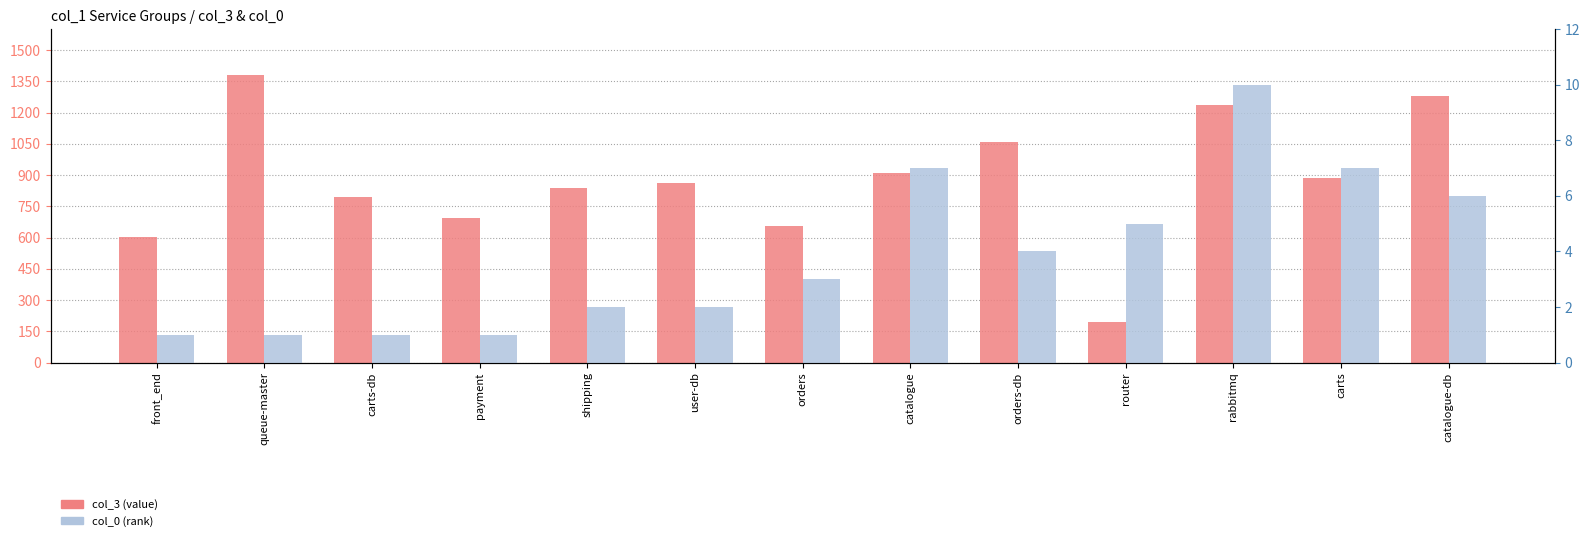

The value of col_0 (rank) at payment is 1. True or false?

False